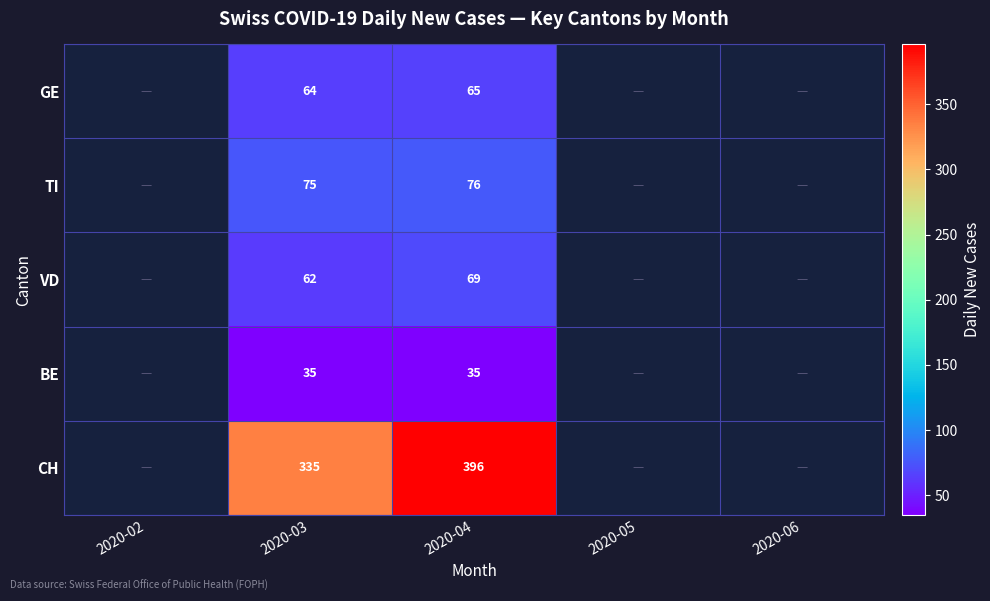

What is the total value across all series at 2020-04?

641